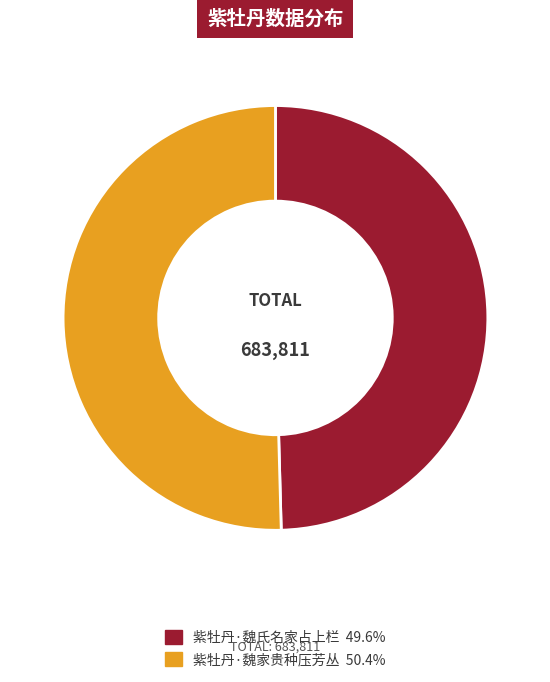

Rank the categories by value from highest to lowest.

紫牡丹·魏家贵种压芳丛, 紫牡丹·魏氏名家占上栏